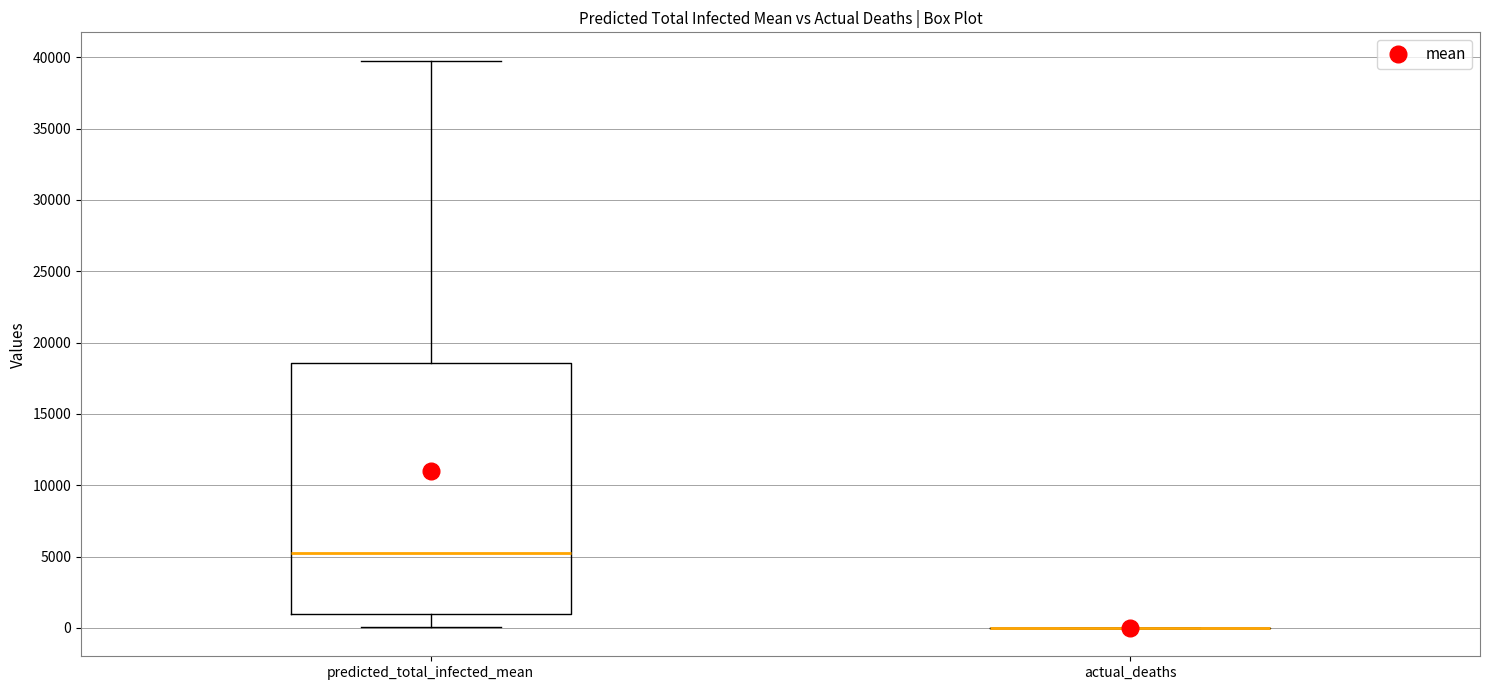

Reading left to right, transcribe this box plot: for each box, give where its median line is, the range the box spans, and where its two whiskers end, as read against the y-axis. The values are not printed on the chart, so give them approximately, as read against the axis.

predicted_total_infected_mean: median 5000, box 1000 to 18500, whiskers 0 to 40000
actual_deaths: box collapsed to a line at 0, whiskers 0 to 0